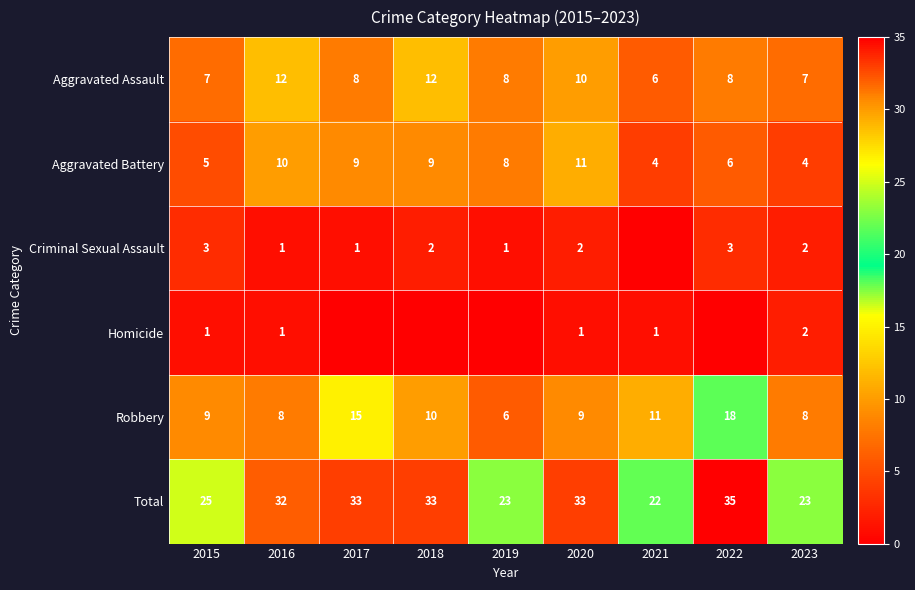

What is the difference between the second highest and second lowest values in the Aggravated Assault series?

5